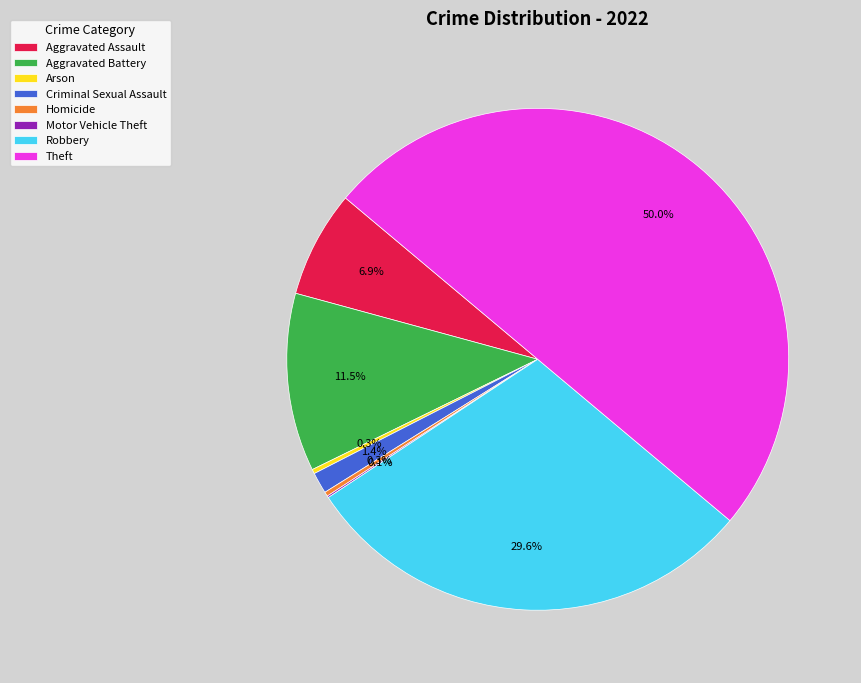

Approximately how many times larger is the value at Criminal Sexual Assault compared to Arson?

4.8